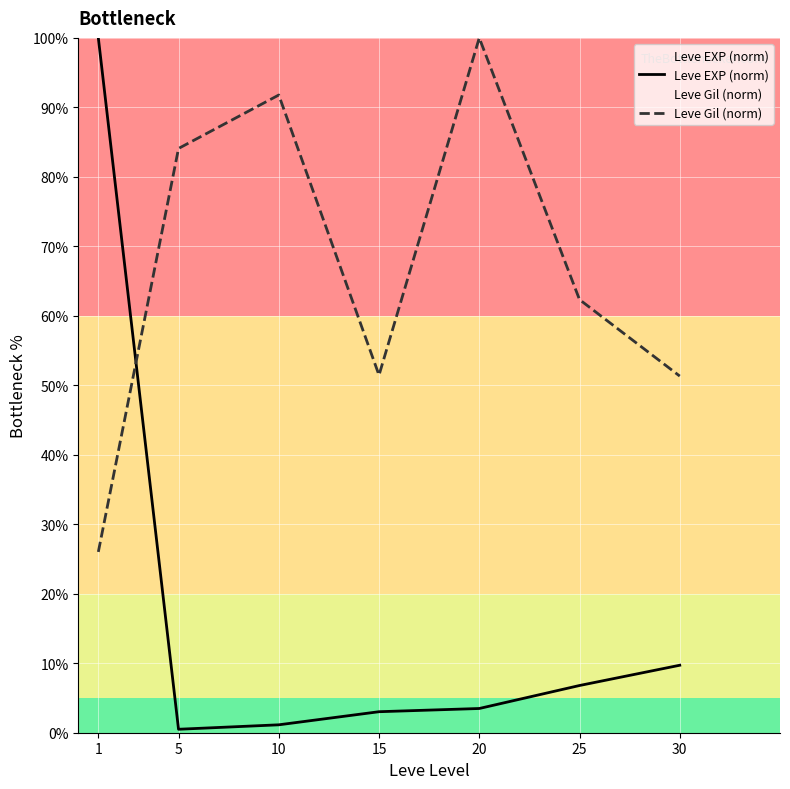

How many series are shown in this chart?

2